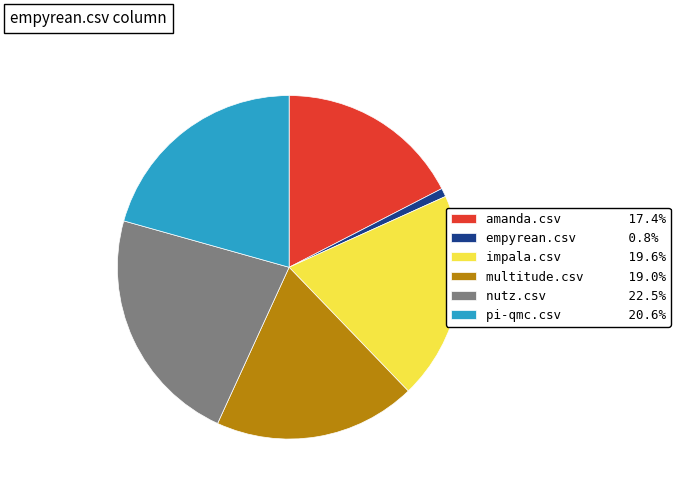

How many slices are in this pie chart?

6